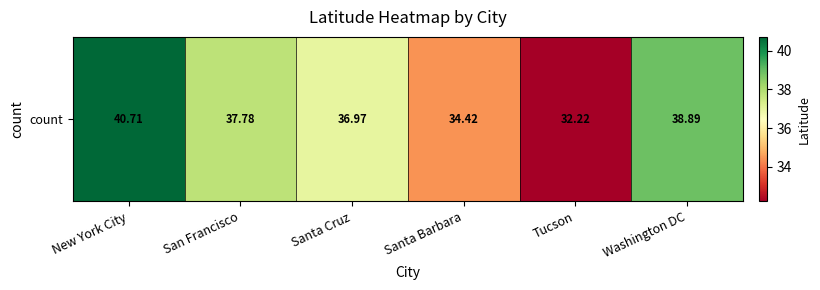

Between San Francisco and Washington DC, which is larger?

Washington DC